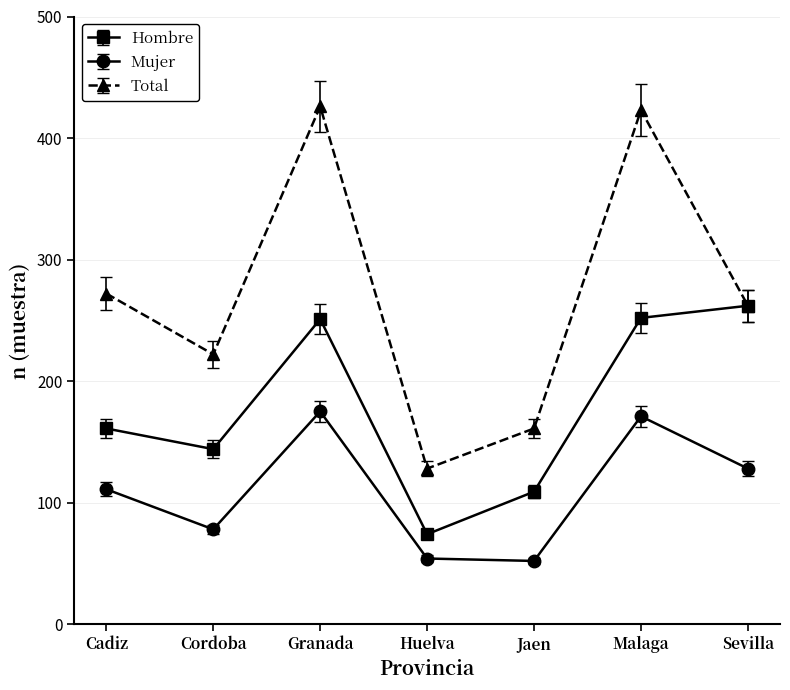

How many interior local peaks does the Hombre series have?

1